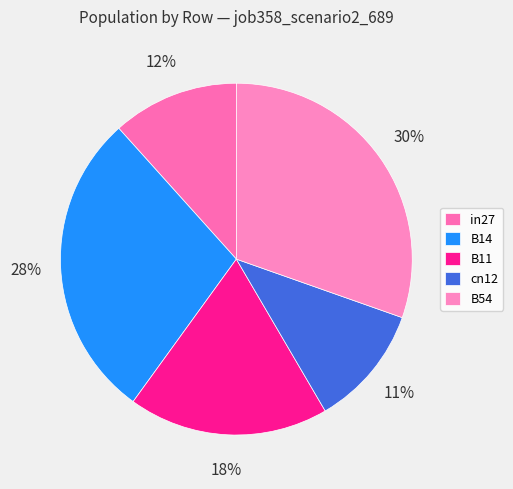

To the nearest percent, what portion does B54 represent?

30%